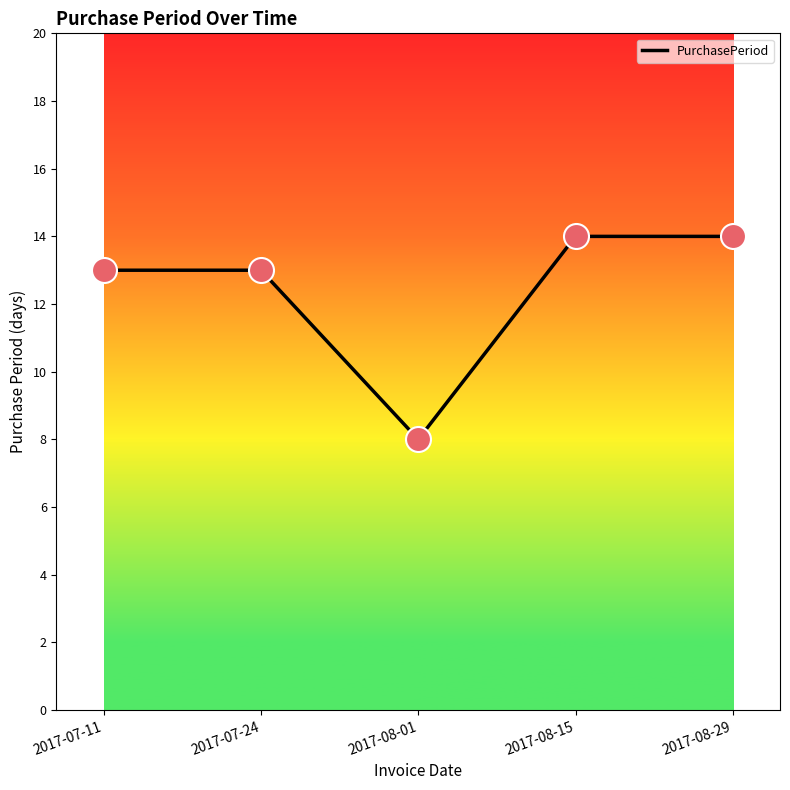

What is the ratio of the value at 2017-08-01 to the value at 2017-07-11?

0.6